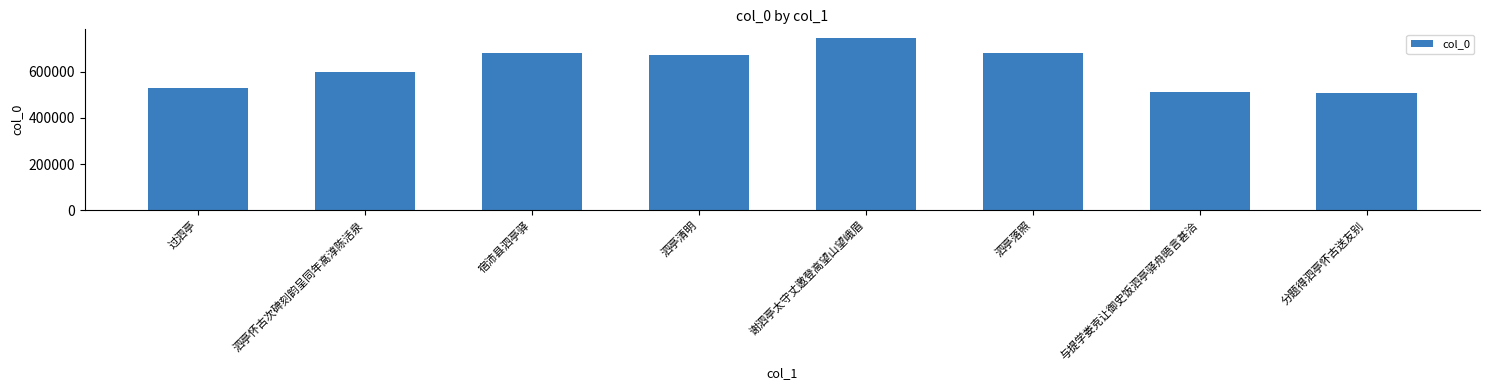

Where does the data first go above 672750?

宿沛县泗亭驿